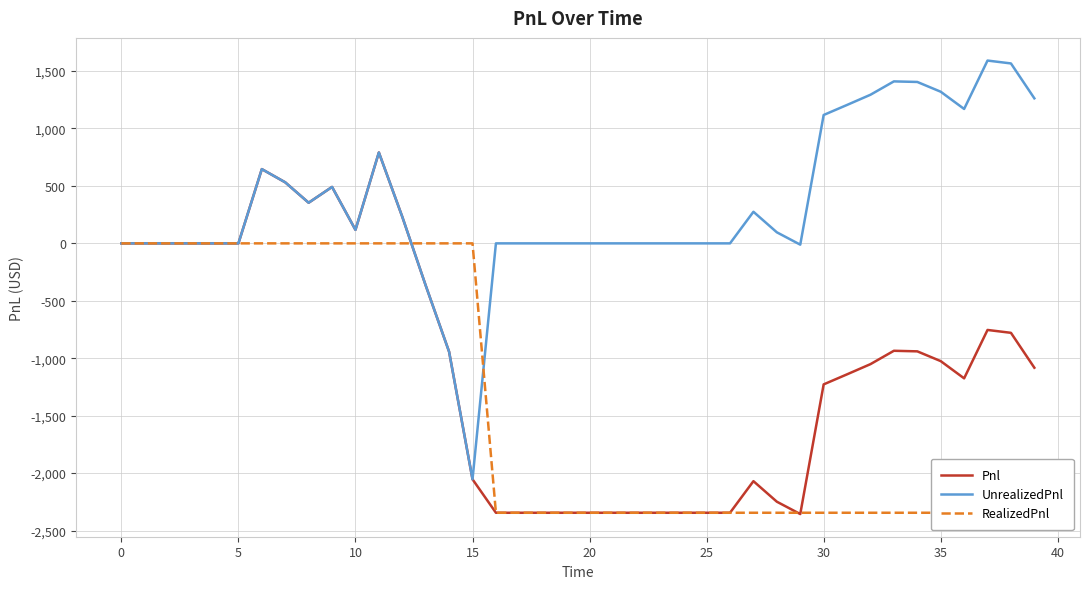

The UnrealizedPnl series shows 141.7 at 30. True or false?

False